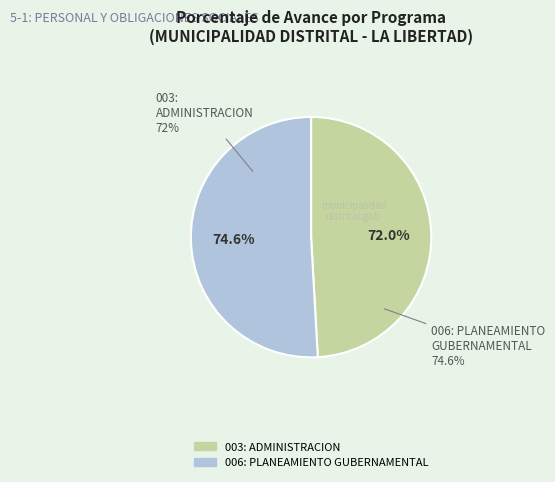

The 003: ADMINISTRACION slice represents 49% of the pie. True or false?

True